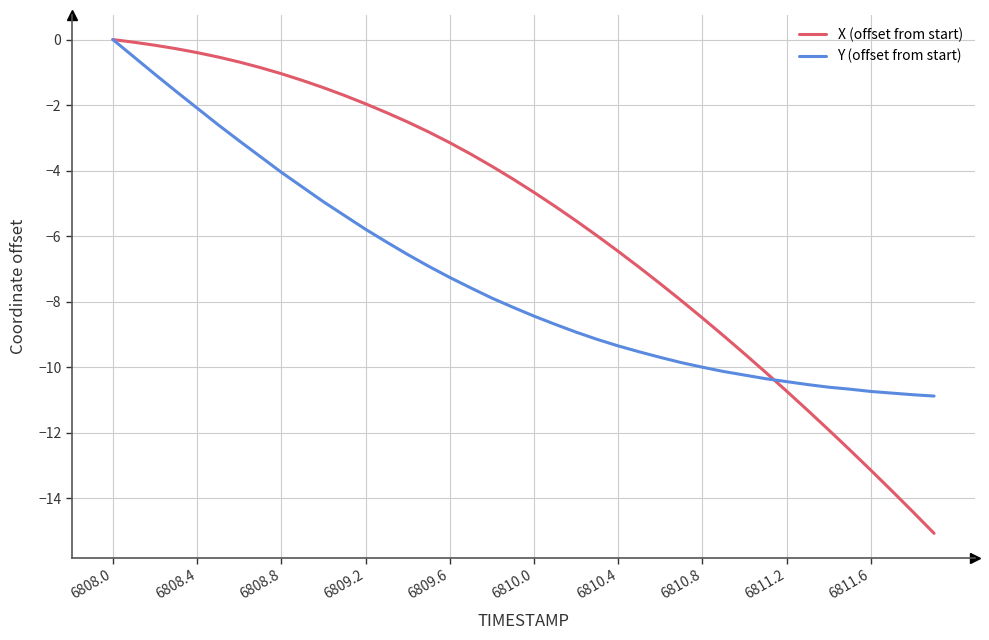

Which series has the largest total across all categories?

X (offset from start)